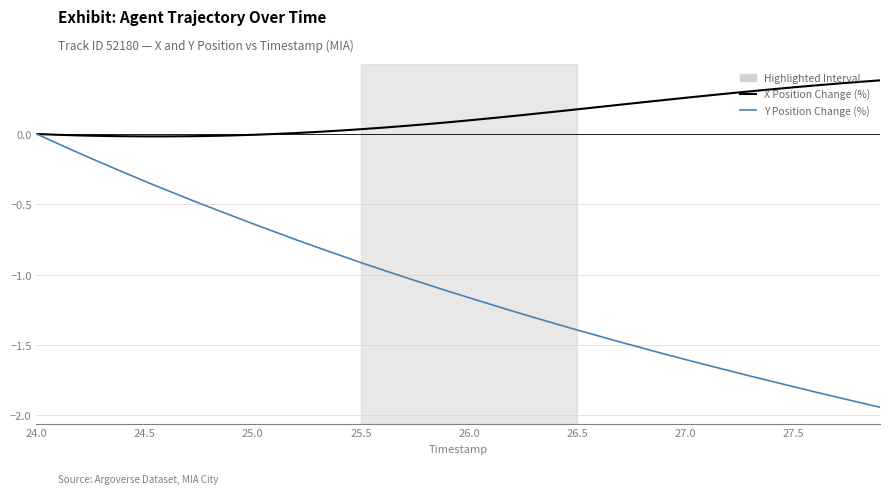

Which series has the largest total across all categories?

X Position Change (%)